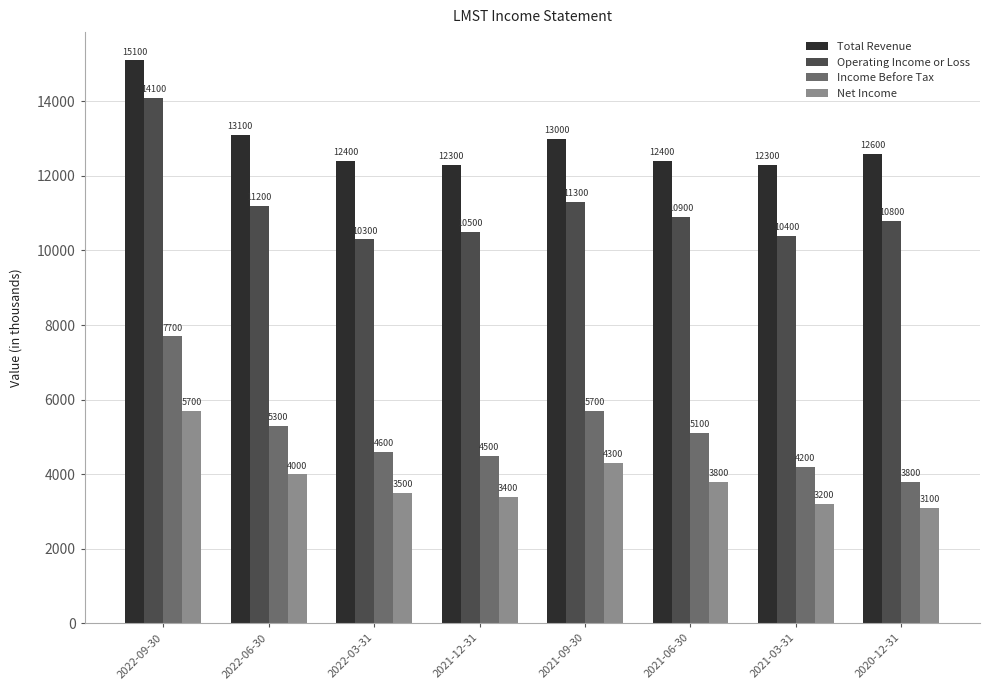

What position from the left is 2021-12-31?

4